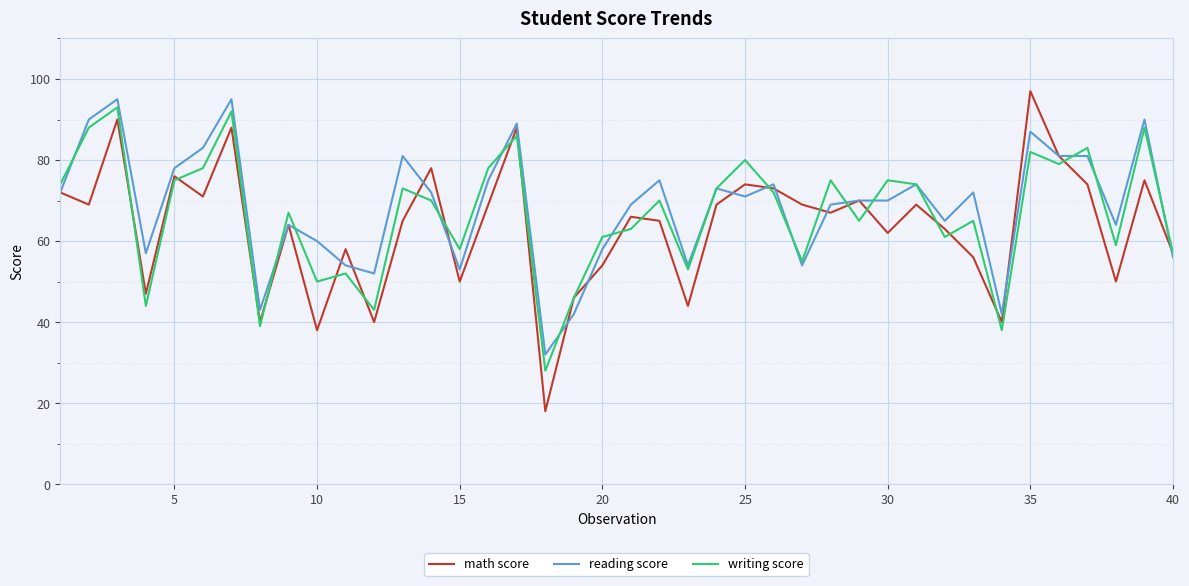

What is the highest value of the reading score series?

95